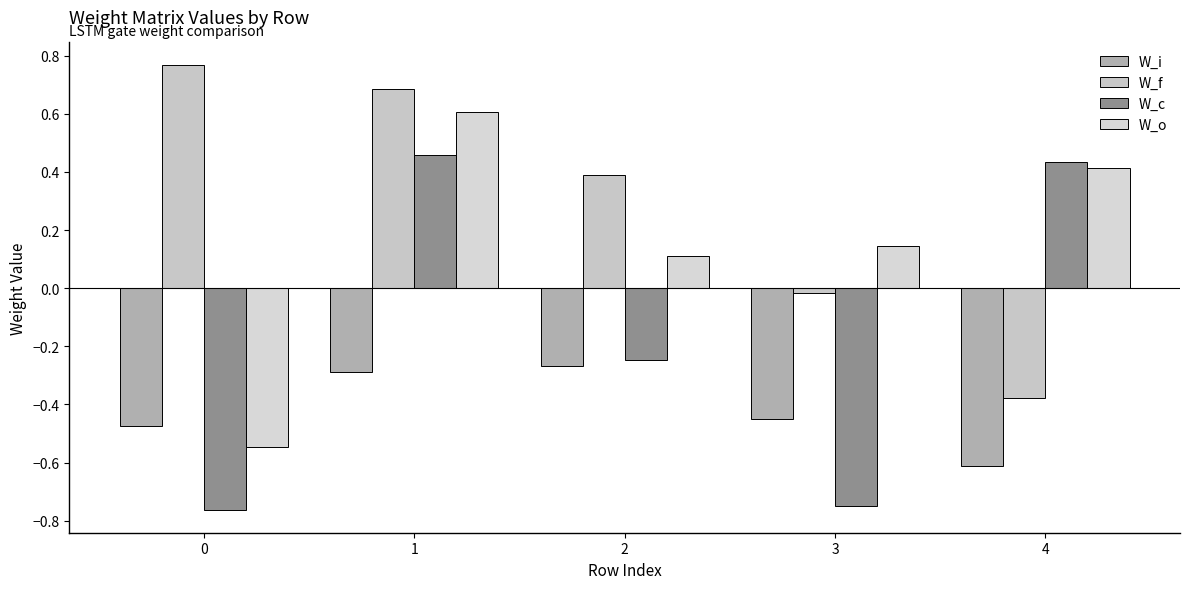

Reading left to right, what are all the values shown in this chart?

W_i: 0=-0.5	1=-0.3	2=-0.3	3=-0.5	4=-0.6
W_f: 0=0.8	1=0.7	2=0.4	3=-0.0	4=-0.4
W_c: 0=-0.8	1=0.5	2=-0.2	3=-0.7	4=0.4
W_o: 0=-0.5	1=0.6	2=0.1	3=0.1	4=0.4